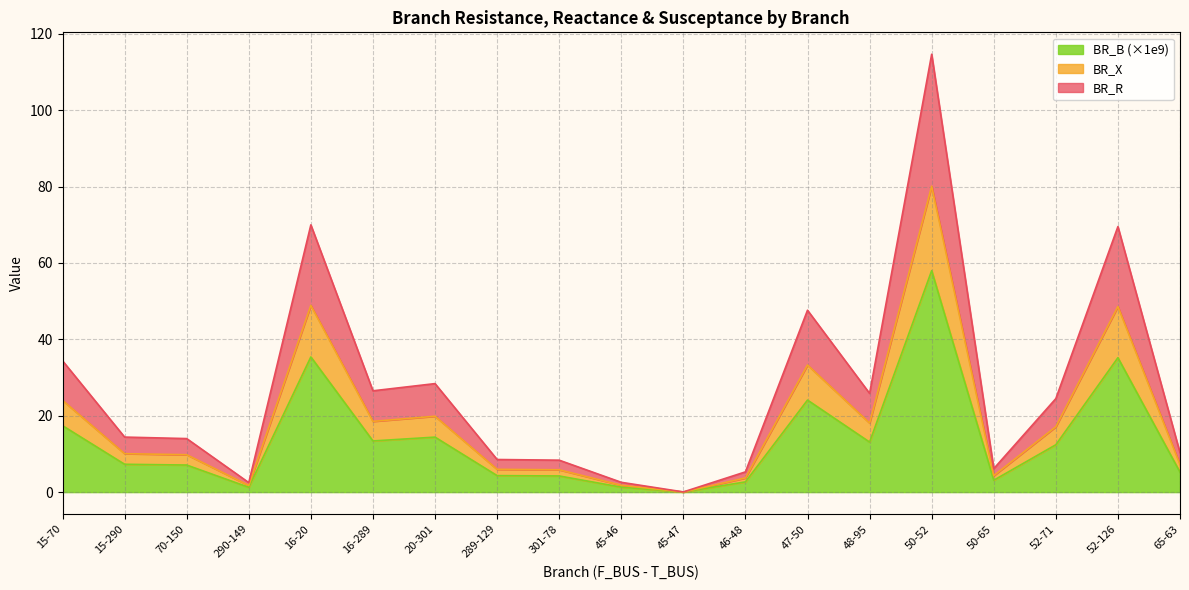

Which series has the largest total across all categories?

BR_R